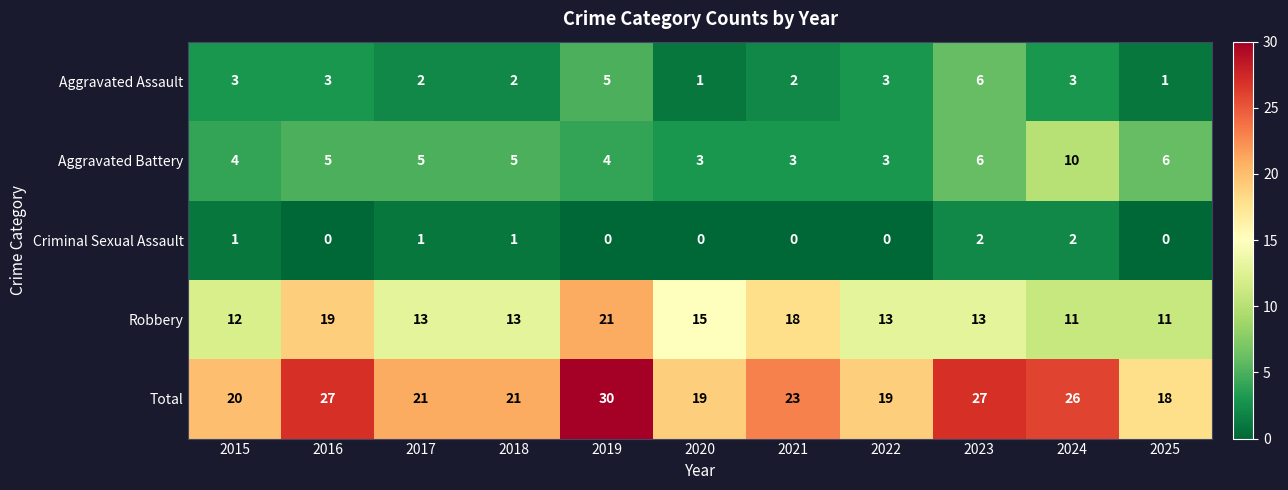

How many Criminal Sexual Assault values are between 0 and 1?

9